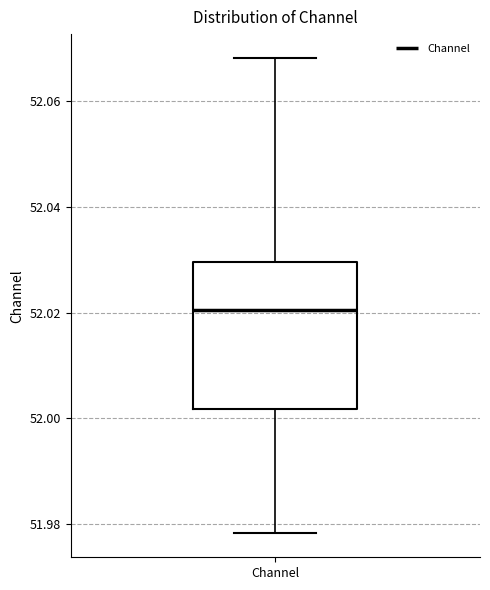

Read this box plot against the y-axis: the position of the median line, the range covered by the box, and the ends of both whiskers. The values are not printed on the chart, so give them approximately, as read against the axis.

median 52.020, box 52.002 to 52.030, whiskers 51.978 to 52.068